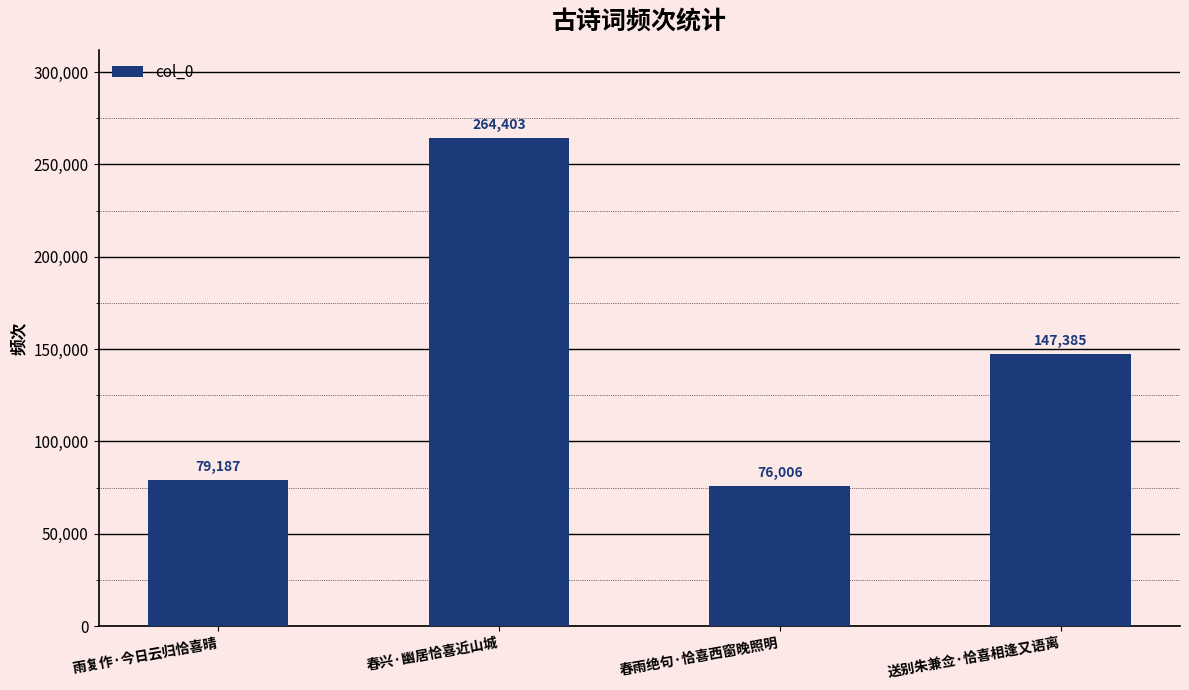

What position from the right is 雨复作·今日云归恰喜晴?

4